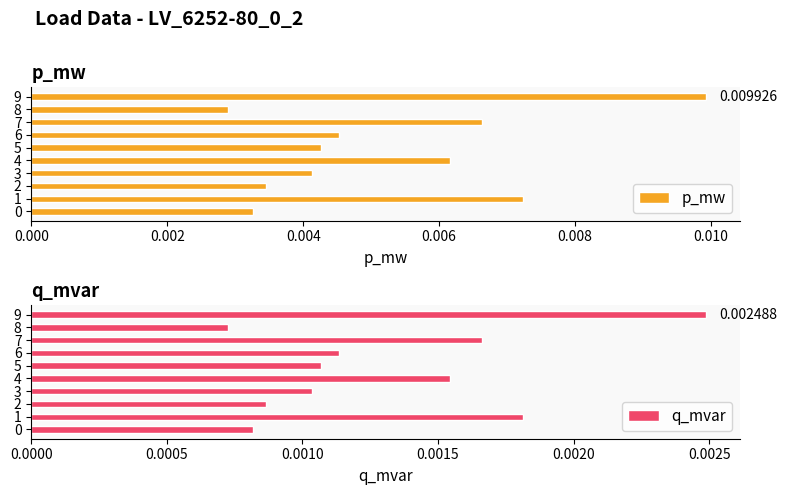

Does the chart contain any negative values?

No